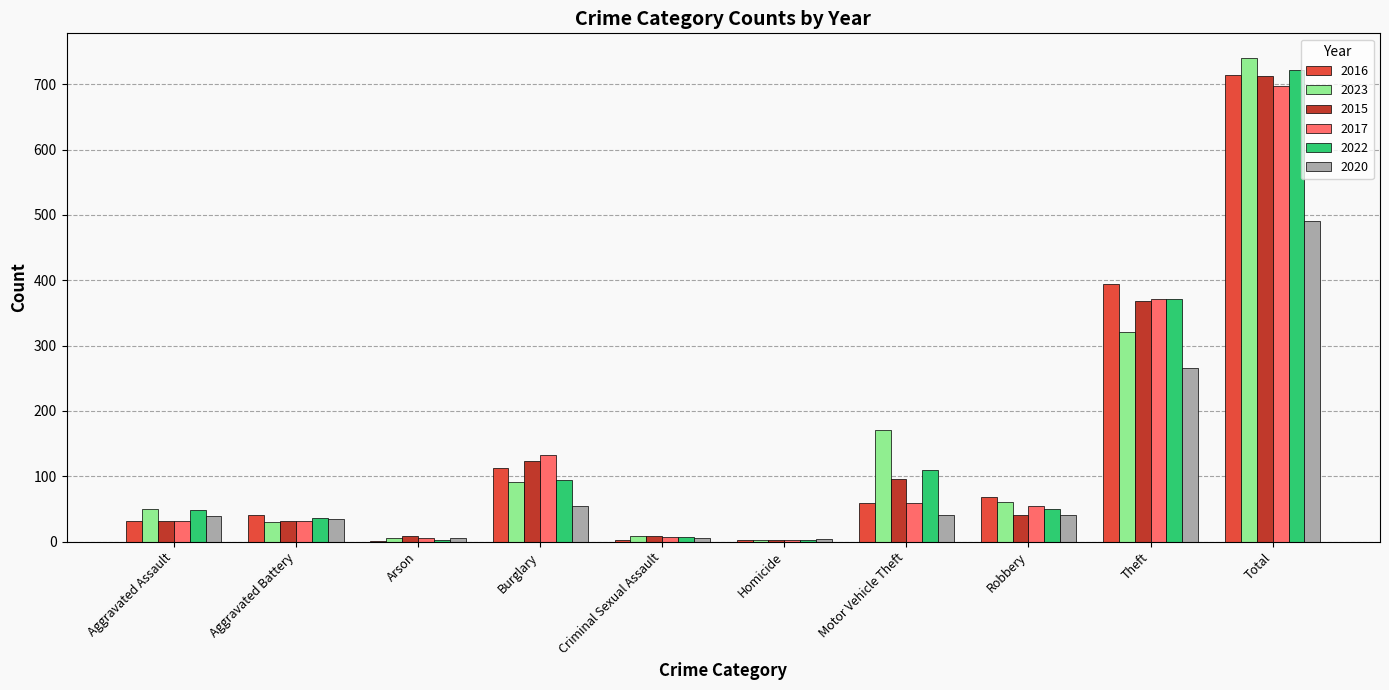

Is it true that 2022 equals 372 at Theft?

True